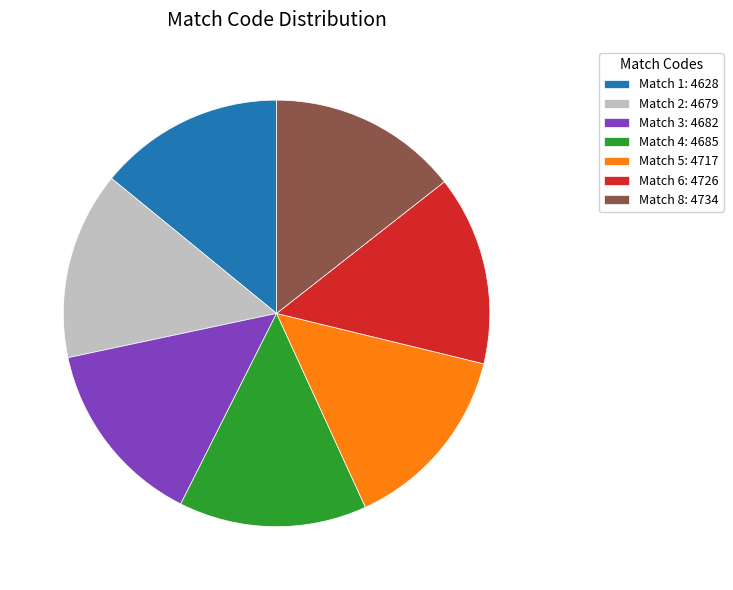

The Match 2 slice represents 20% of the pie. True or false?

False